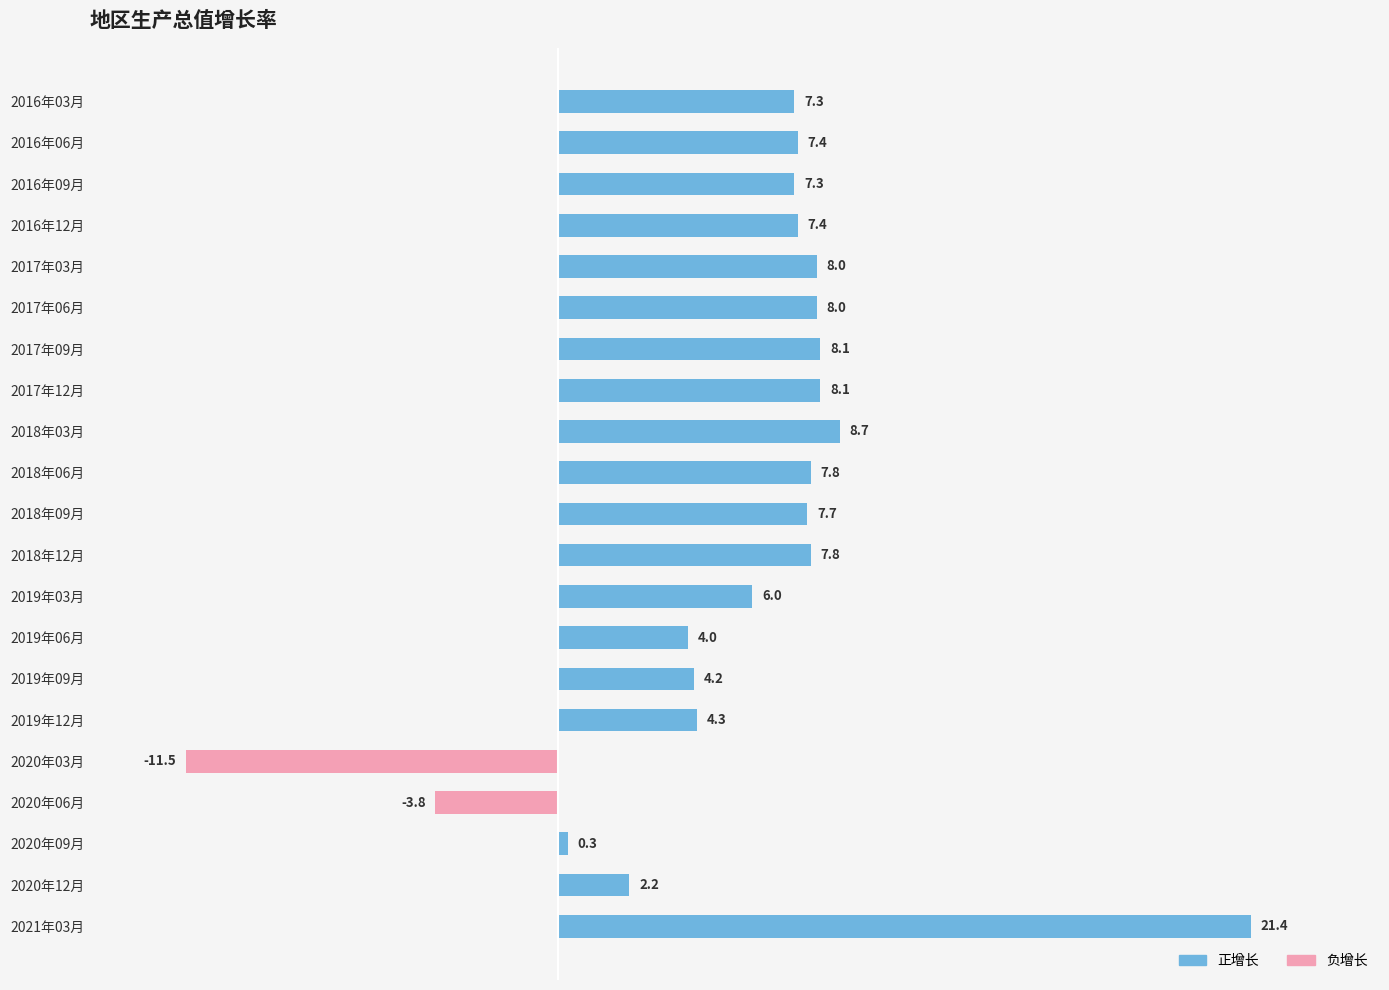

Reading top to bottom, transcribe all the data shown in this chart.

2016年03月=7.3	2016年06月=7.4	2016年09月=7.3	2016年12月=7.4	2017年03月=8.0	2017年06月=8.0	2017年09月=8.1	2017年12月=8.1	2018年03月=8.7	2018年06月=7.8	2018年09月=7.7	2018年12月=7.8	2019年03月=6.0	2019年06月=4.0	2019年09月=4.2	2019年12月=4.3	2020年03月=-11.5	2020年06月=-3.8	2020年09月=0.3	2020年12月=2.2	2021年03月=21.4